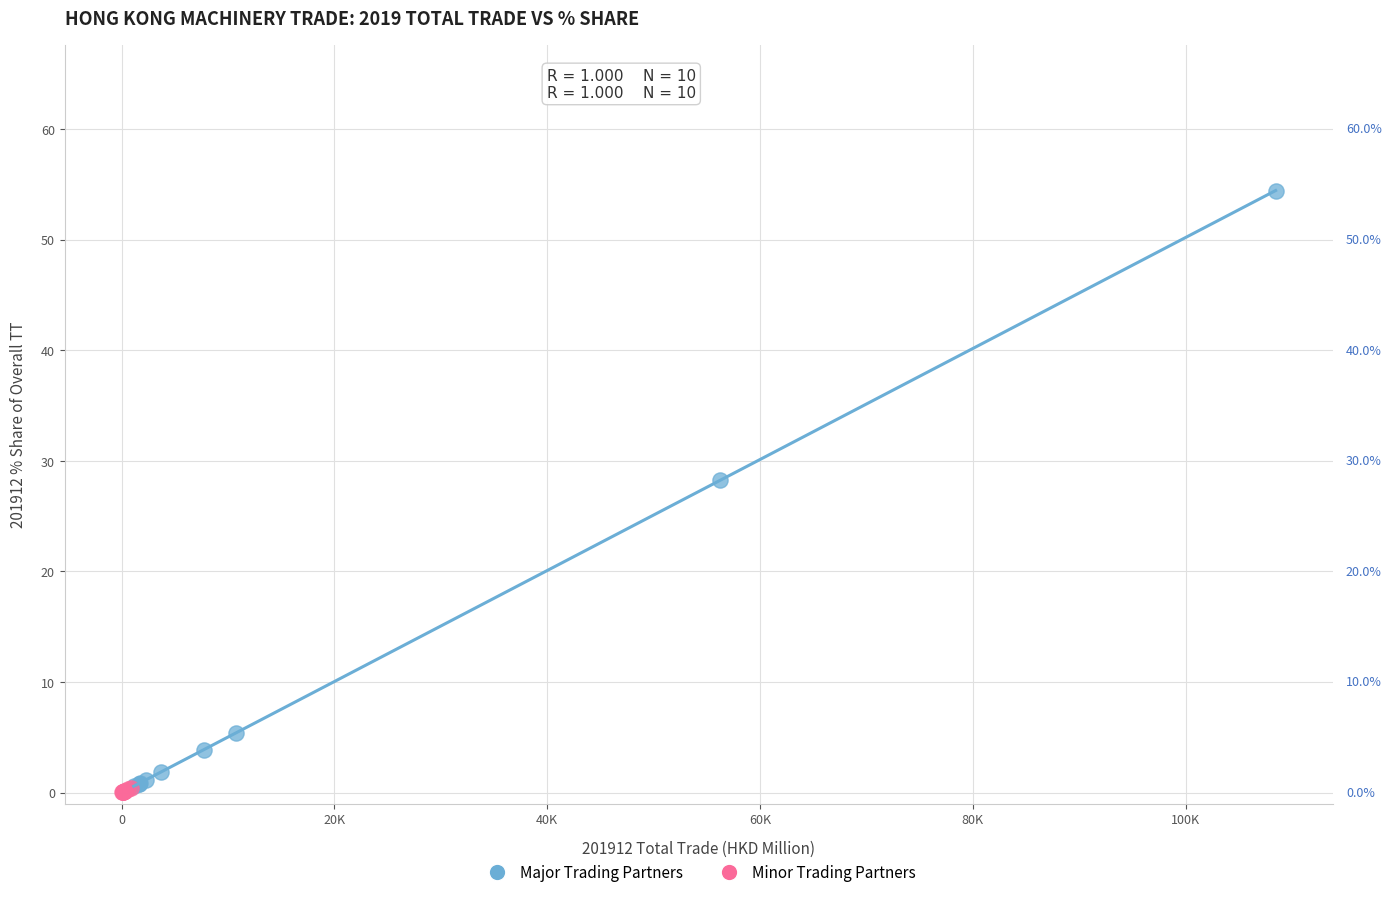

Which series has the widest spread of Y values?

Major Trading Partners